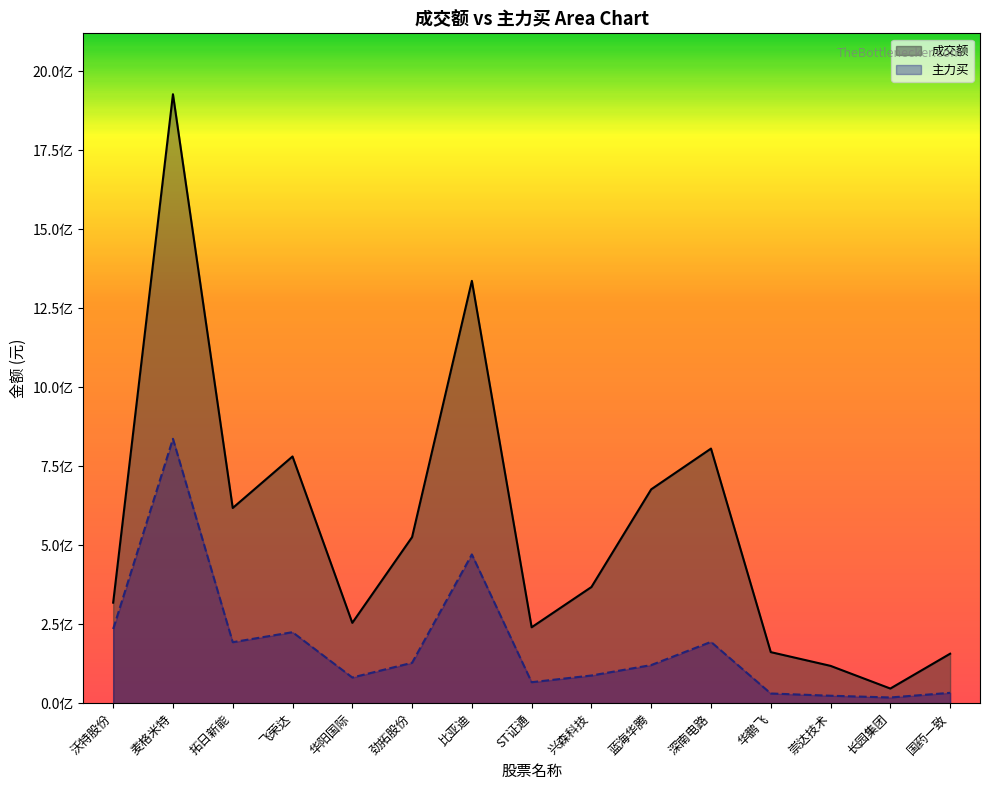

How many lines are shown in the chart?

2